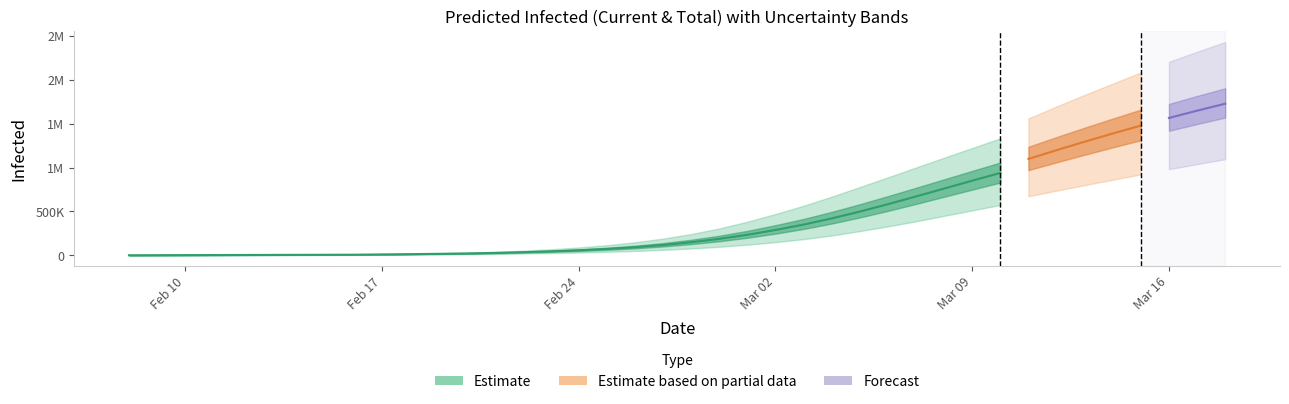

True or false: predicted_total_infected_mean and predicted_current_infected_mean cross at least once.

False